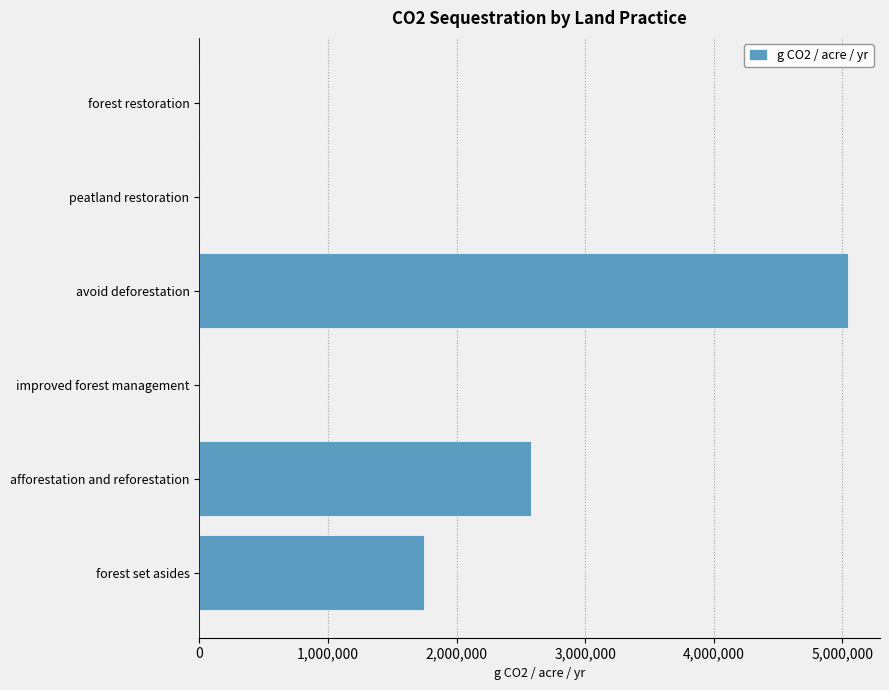

Read the value at forest set asides.

1746915.2